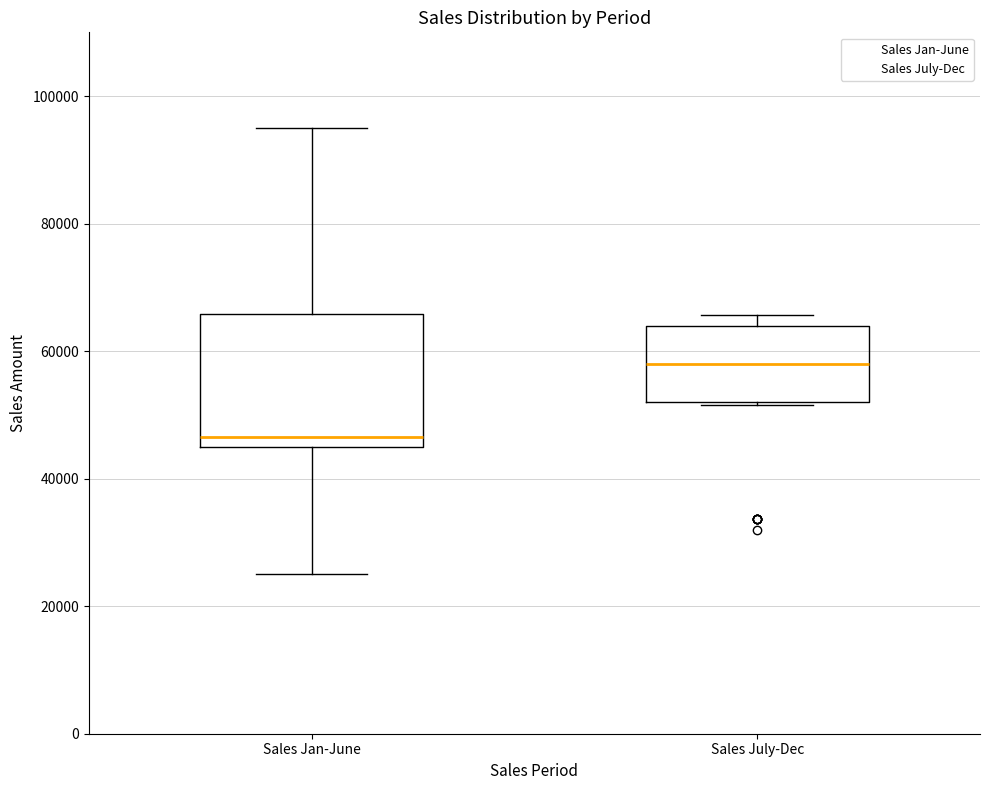

Reading left to right, read every box against the y-axis: the position of its median line, the range the box covers, and the ends of its whiskers. The values are not printed on the chart, so give them approximately, as read against the axis.

Sales Jan-June: median 46000 (just above the box's lower edge), box 46000 to 66000, whiskers 26000 to 96000
Sales July-Dec: median 58000, box 52000 to 64000, whiskers 52000 to 66000